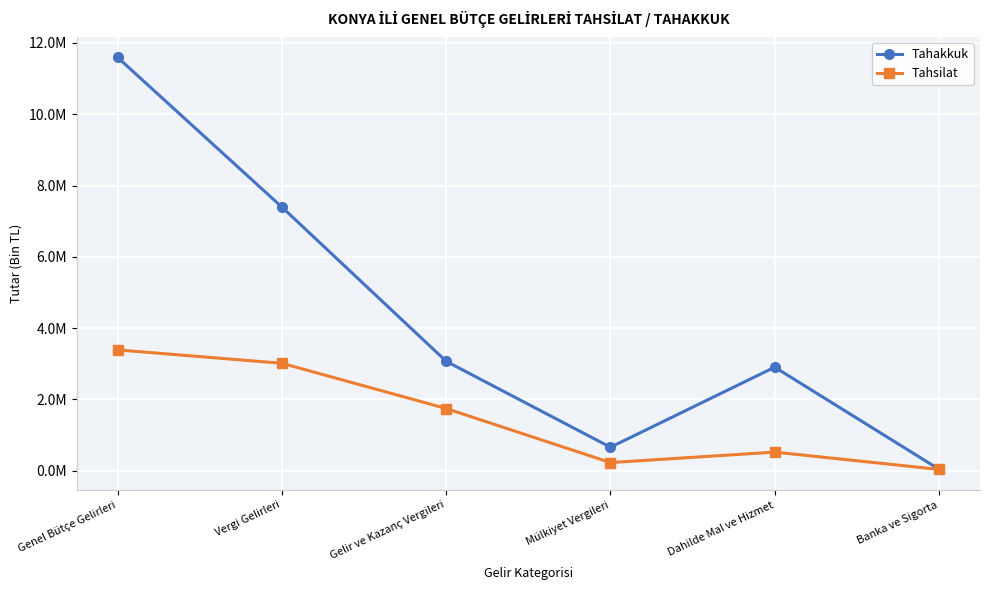

True or false: Tahakkuk and Tahsilat intersect in this chart.

False